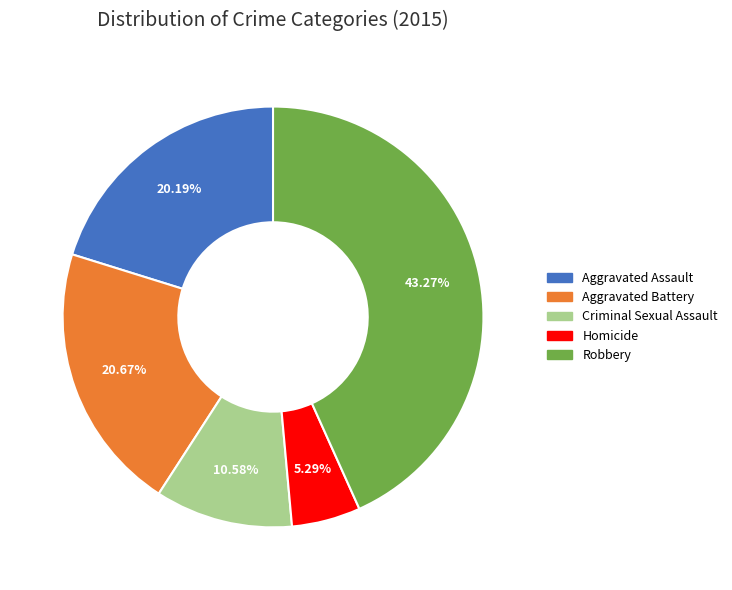

Is it true that Criminal Sexual Assault is 18% of the pie?

False